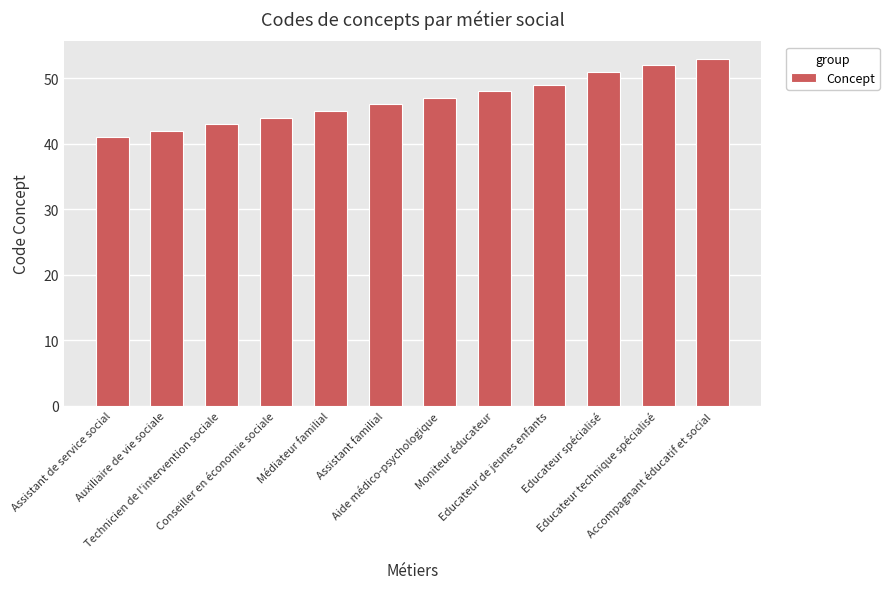

How many categories are shown in the chart?

12